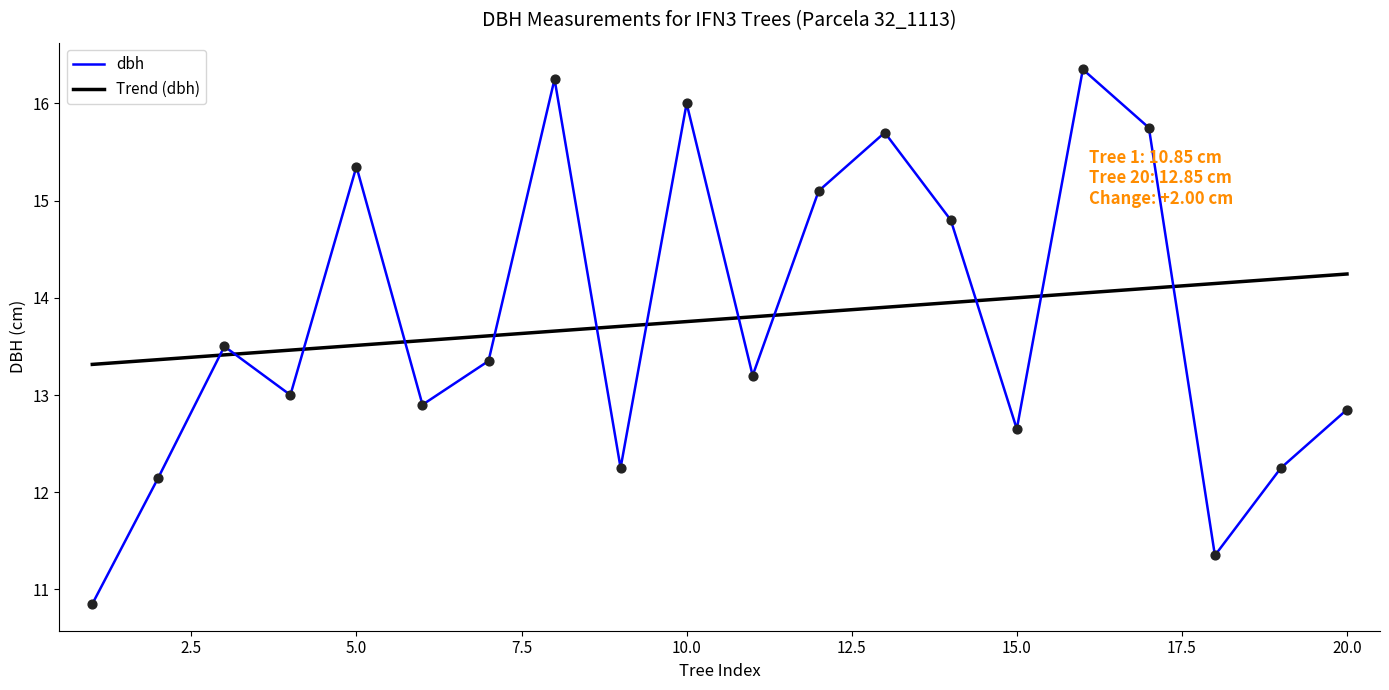

What are all the series names shown in the legend?

dbh, Trend (dbh)